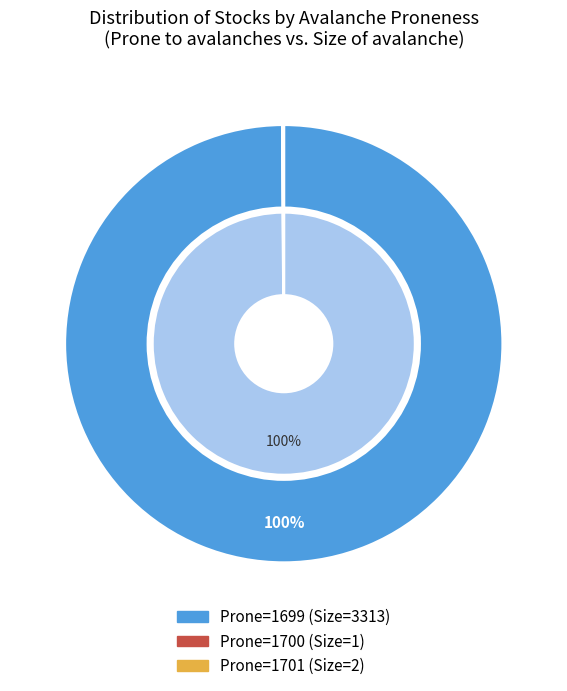

Rank the series by their maximum value, from lowest to highest.

inner, outer